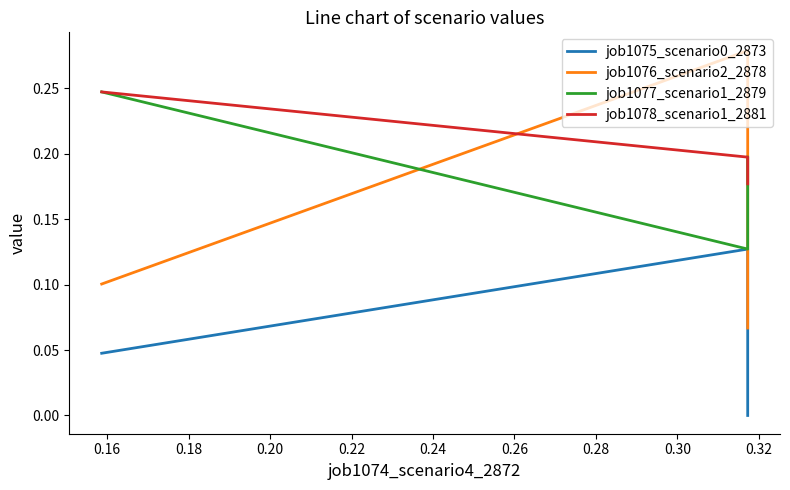

What is the approximate value of job1076_scenario2_2878 at 0.18?

0.1